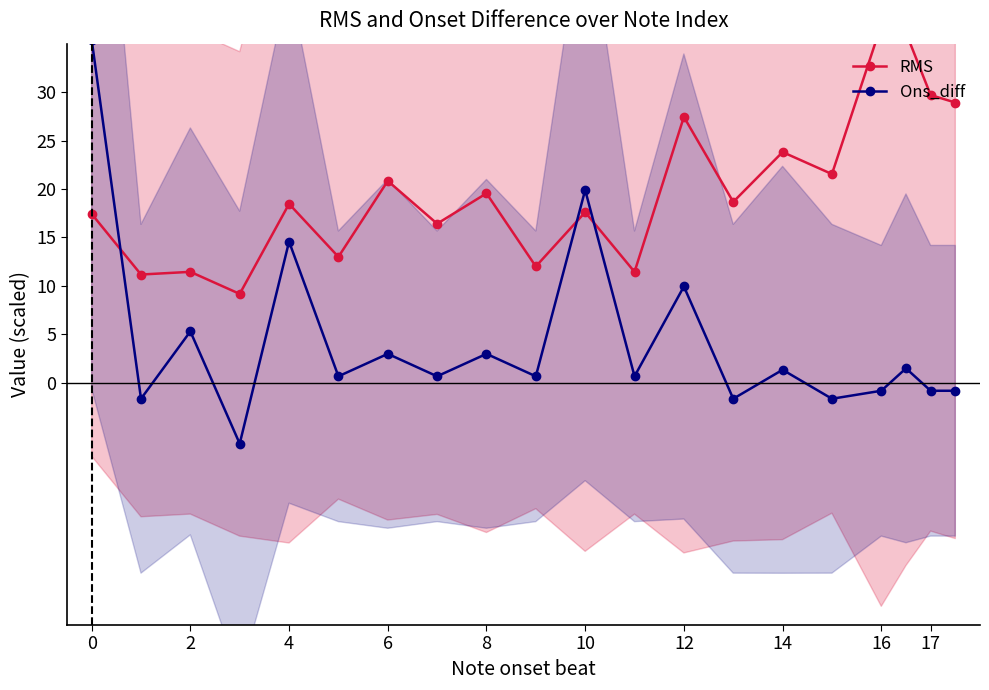

True or false: Ons_diff has more than 1 points higher than both neighbors.

True